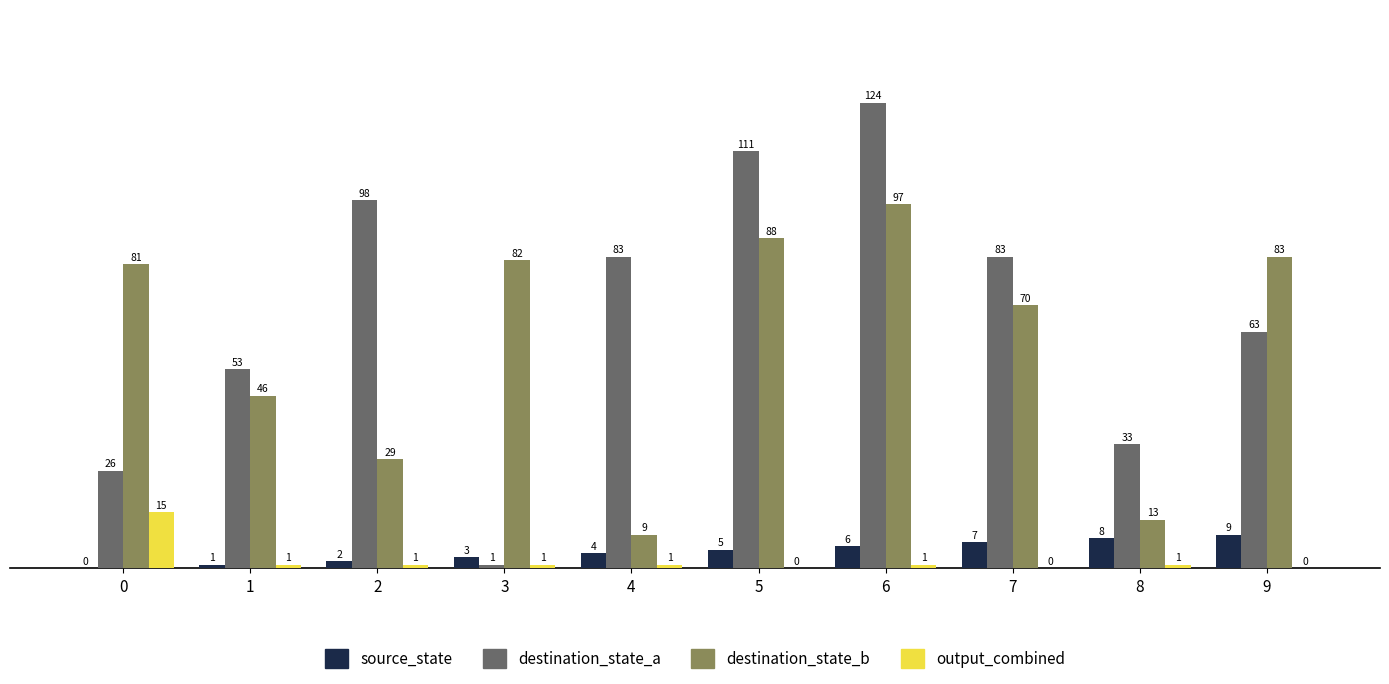

How many groups of bars are there?

10